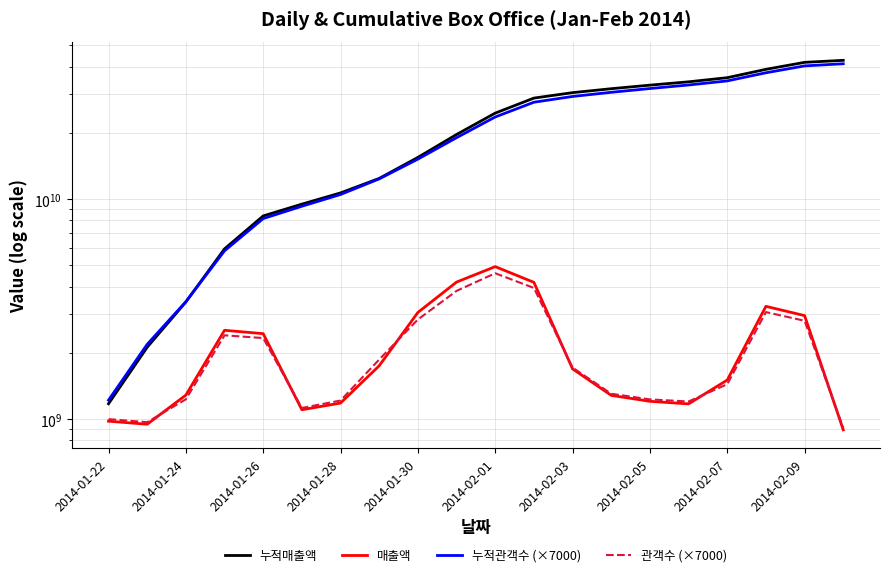

Which series changed the most between 2014-02-03 and 13?

누적매출액